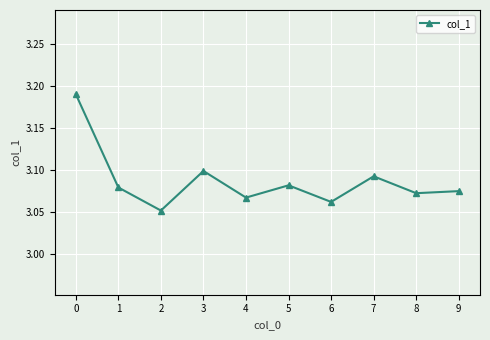

How many lines are shown in the chart?

1